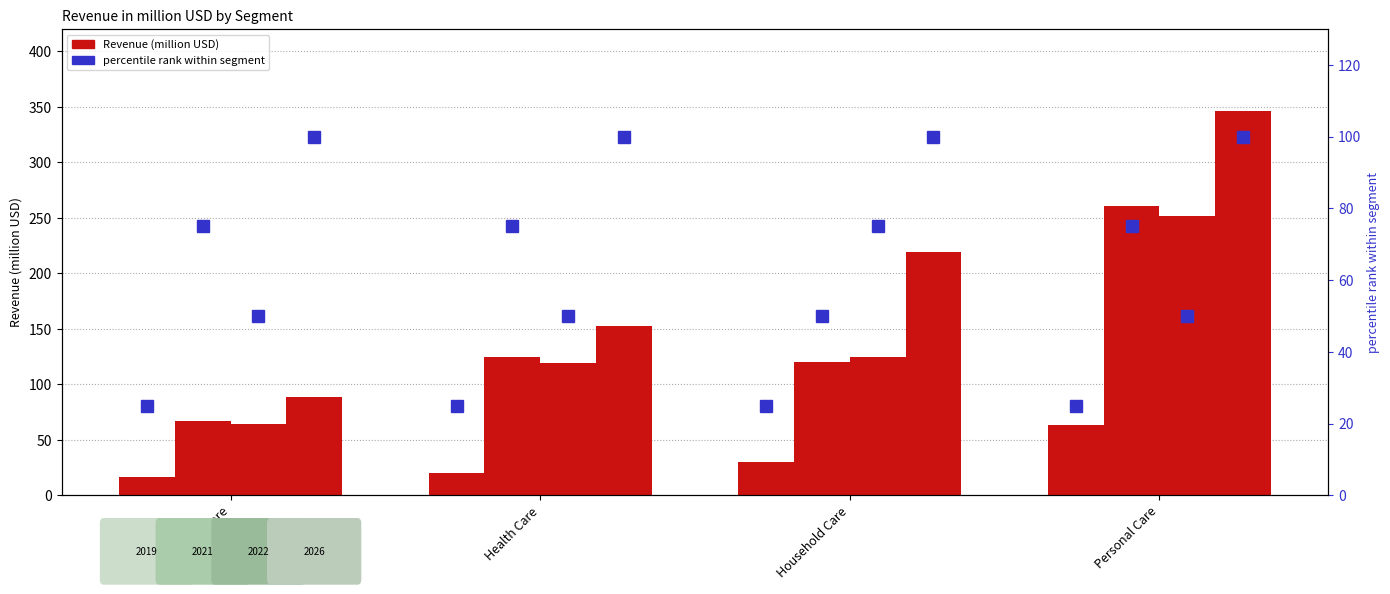

How many groups of bars are there?

4